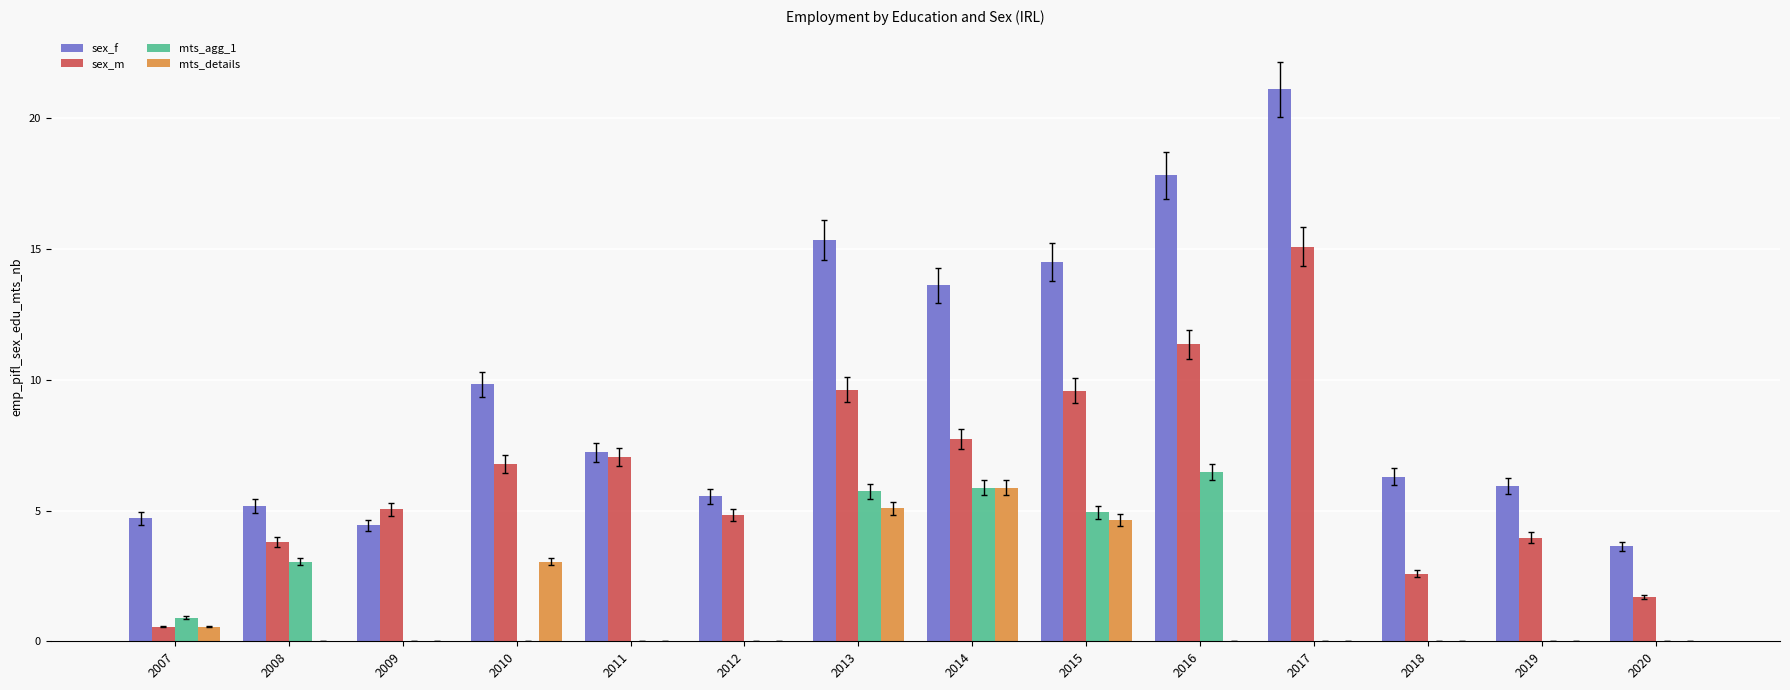

True or false: sex_m has a value of 3.7 at 2015.

False